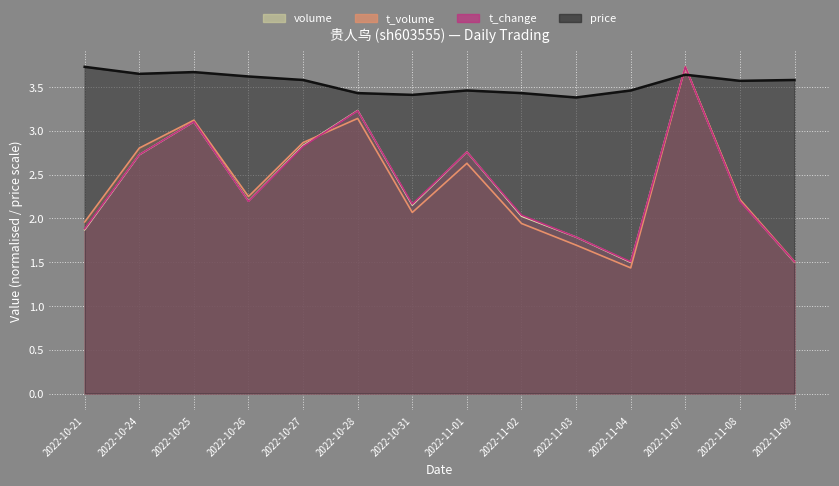

What is the value of the price point at the 14th from the left?

3.6